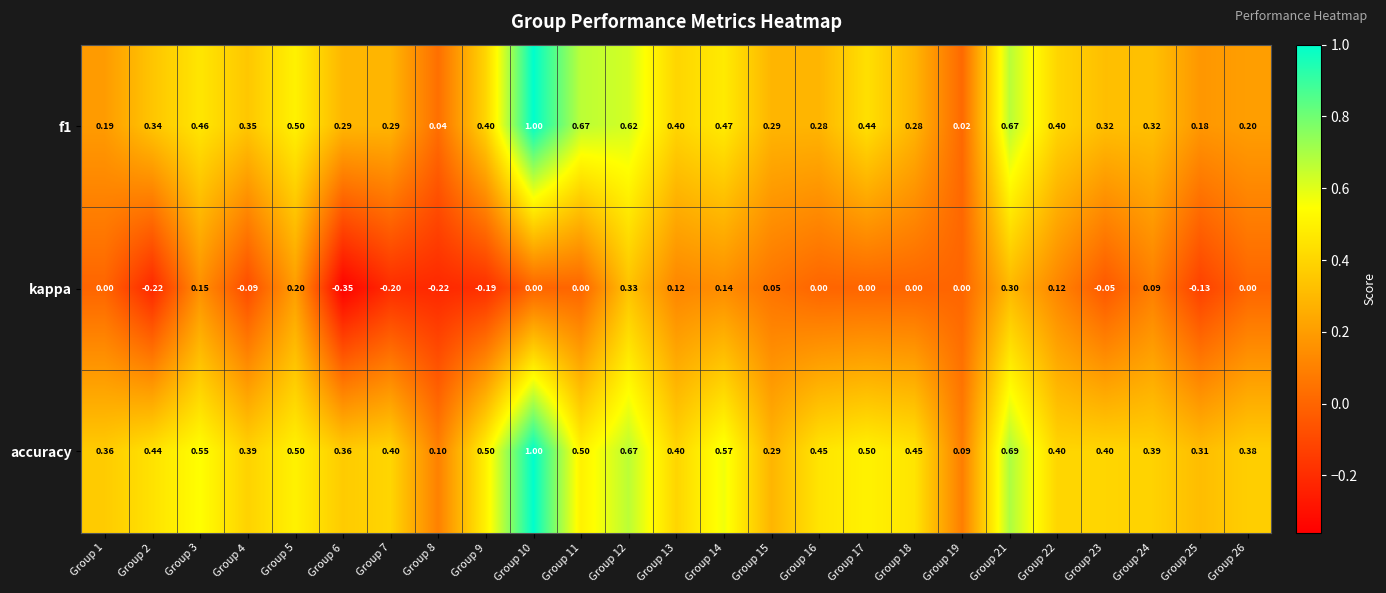

Count the number of categories in the chart.

25